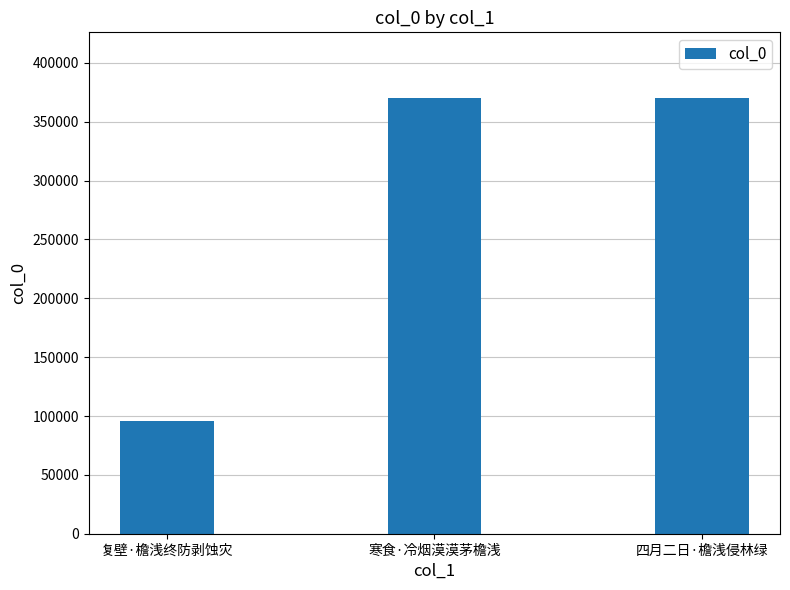

At which category does the chart reach its minimum across all series?

复壁·檐浅终防剥蚀灾